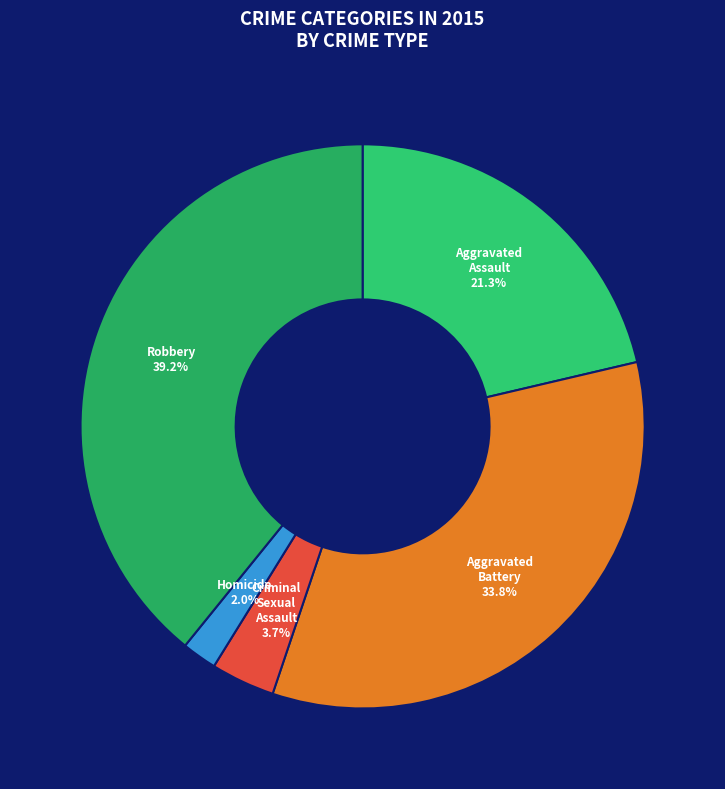

Which has a higher value, Robbery or Aggravated Assault?

Robbery